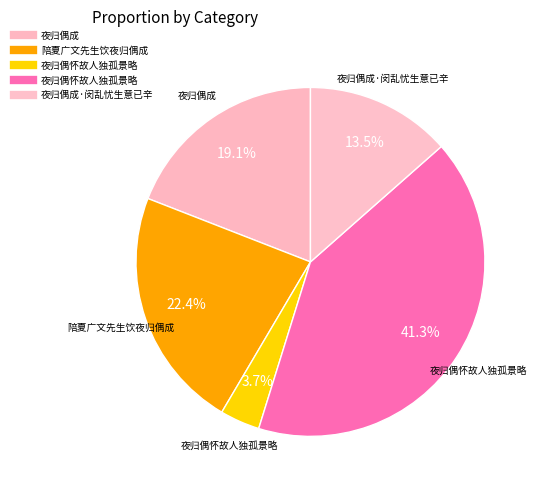

Rank the categories by value from lowest to highest.

夜归偶怀故人独孤景略, 夜归偶成·闵乱忧生意已辛, 夜归偶成, 陪夏广文先生饮夜归偶成, 夜归偶怀故人独孤景略